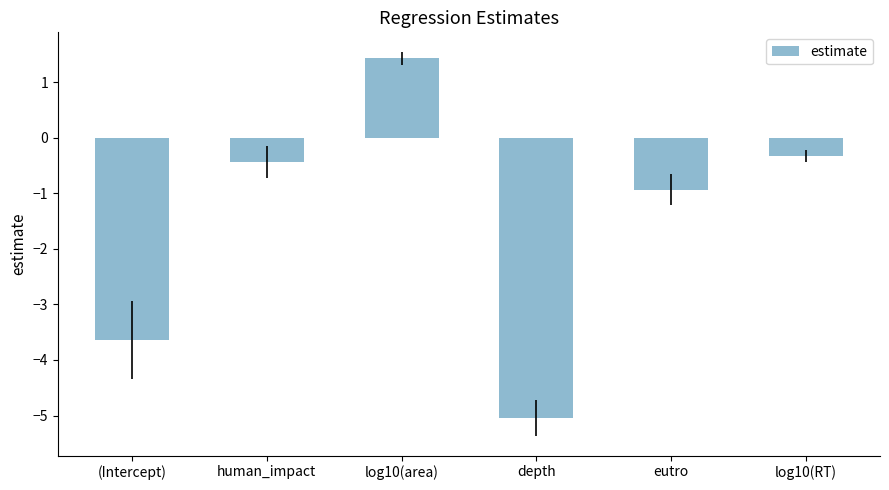

At which category does the chart reach its minimum across all series?

depth